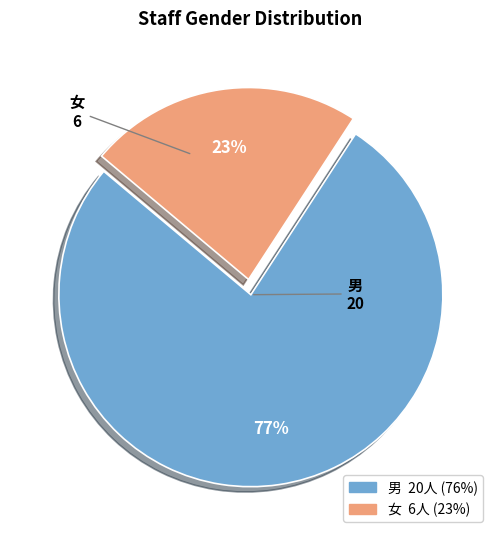

To the nearest percent, what portion does 男 represent?

77%